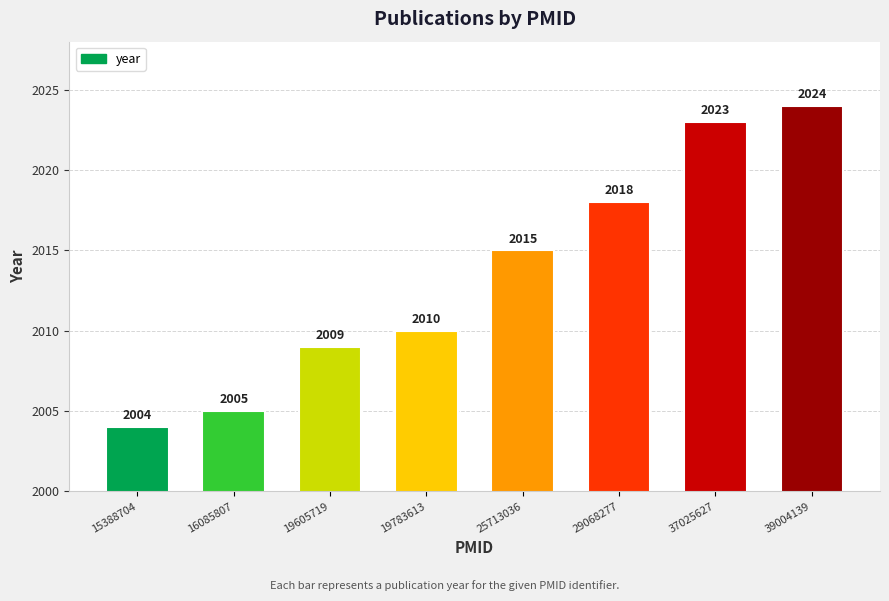

What is the minimum value shown in the chart?

2004